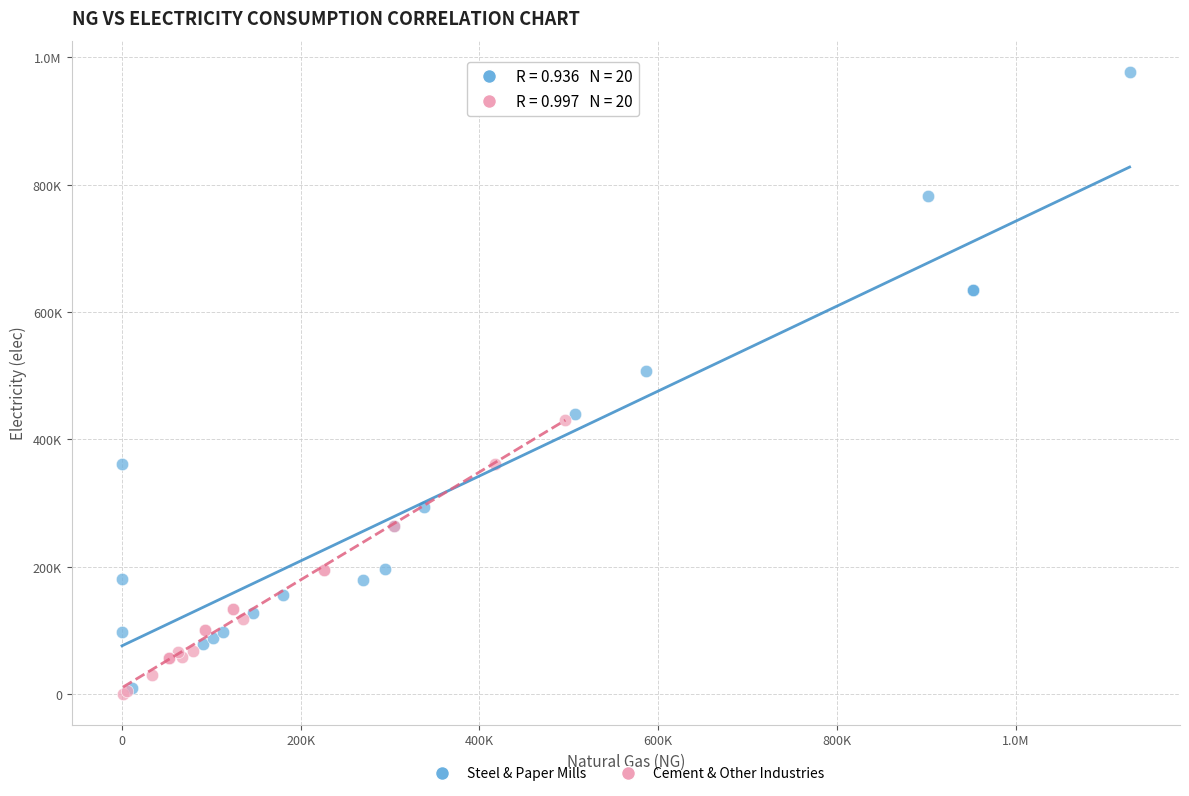

What are all the series names shown in the legend?

Steel & Paper Mills, Cement & Other Industries